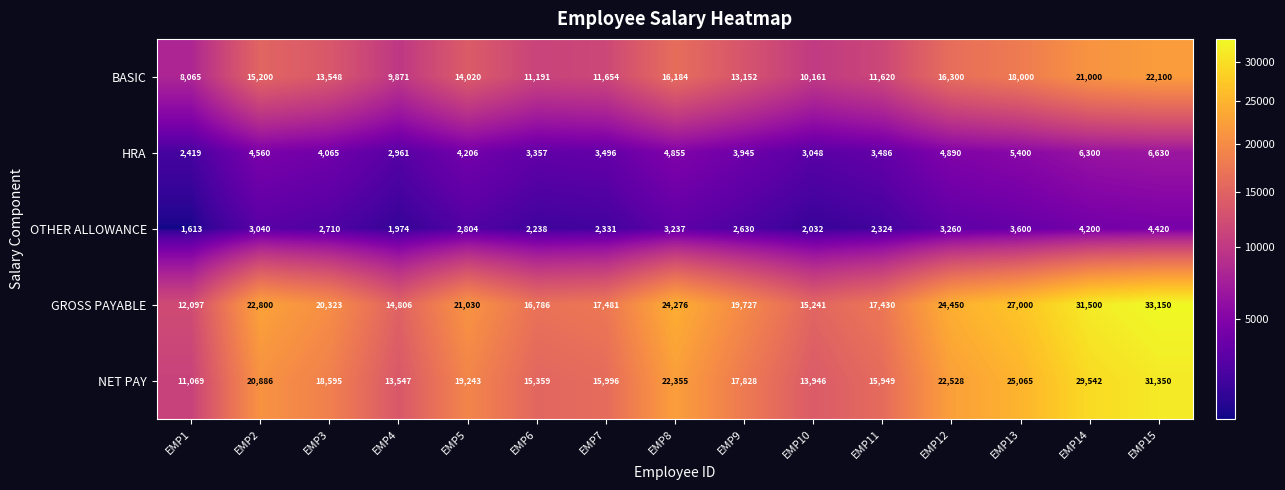

What is the difference between the HRA values at EMP2 and EMP5?

354